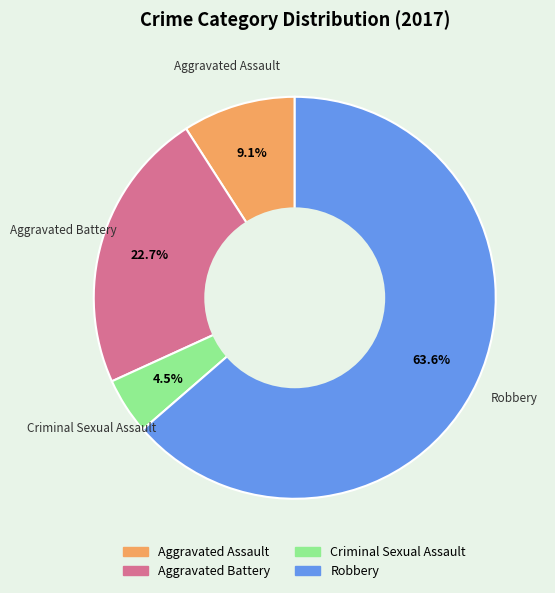

Is Robbery the majority of the pie?

Yes